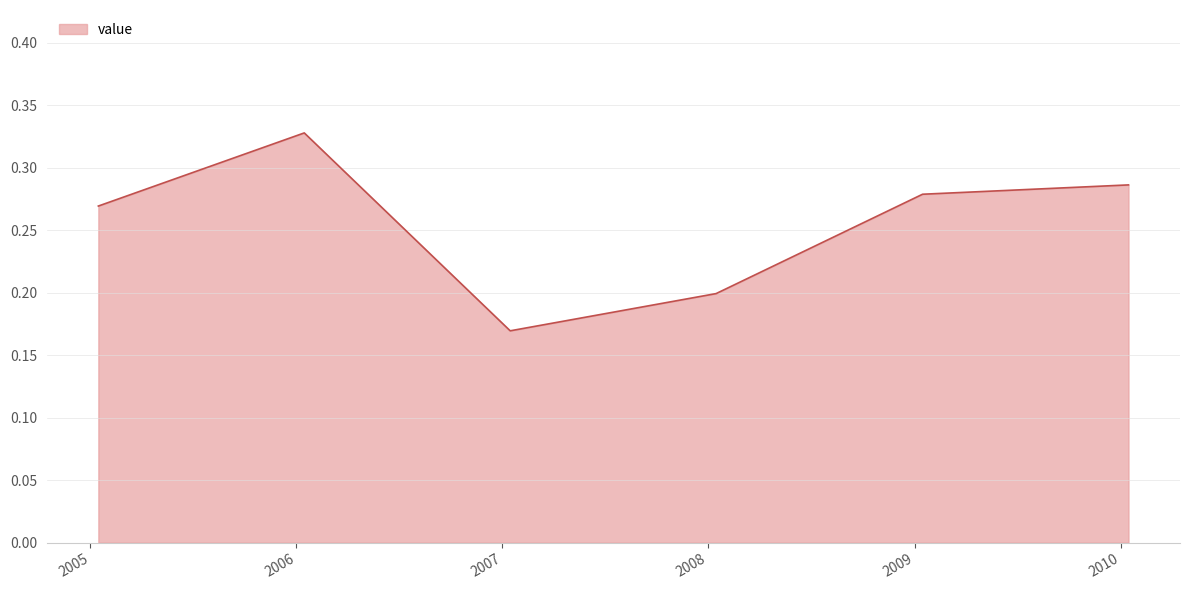

How many values are between 0 and 1?

6